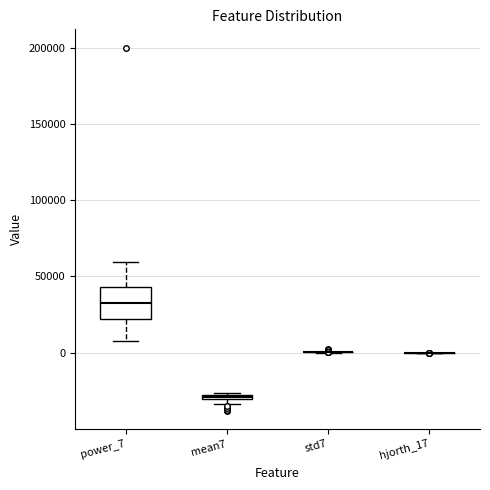

Comparing the boxes themselves (not the whiskers), which one is the tallest?

power_7